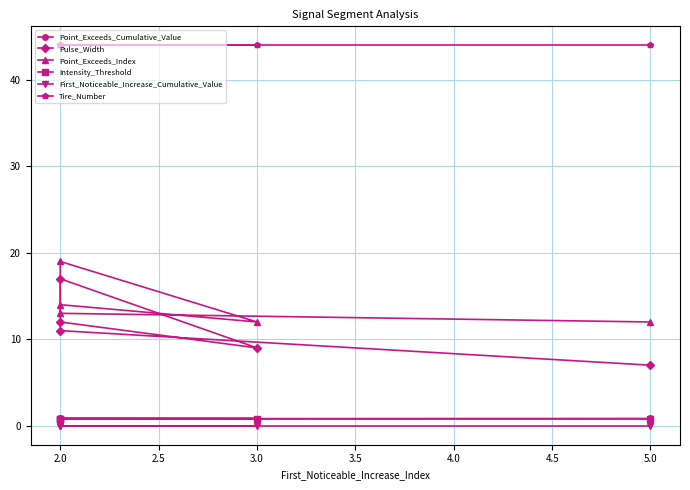

What are all the series names shown in the legend?

Point_Exceeds_Cumulative_Value, Pulse_Width, Point_Exceeds_Index, Intensity_Threshold, First_Noticeable_Increase_Cumulative_Value, Tire_Number